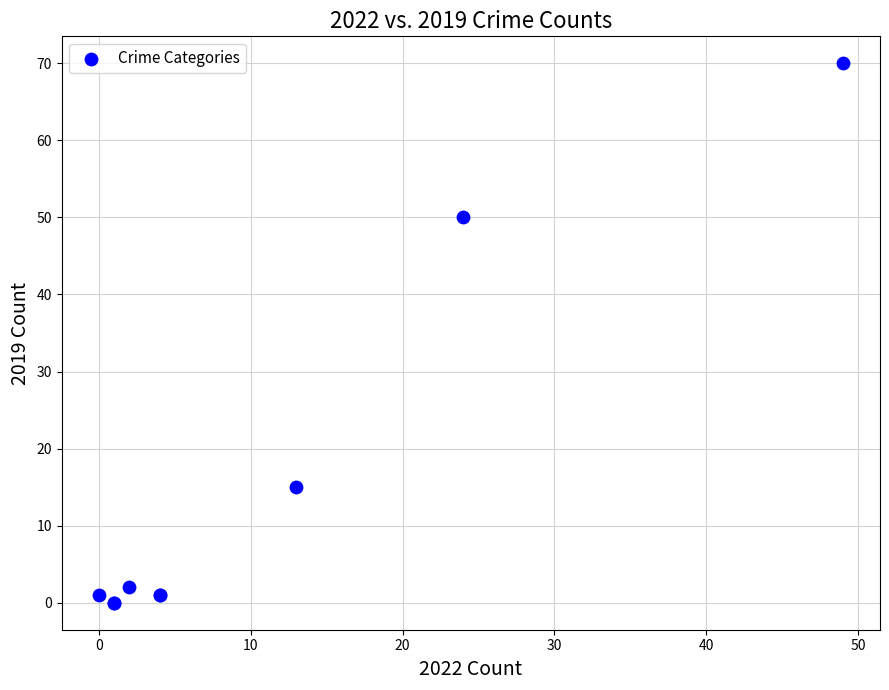

What Y value in the scatter plot is closest to 35?

50